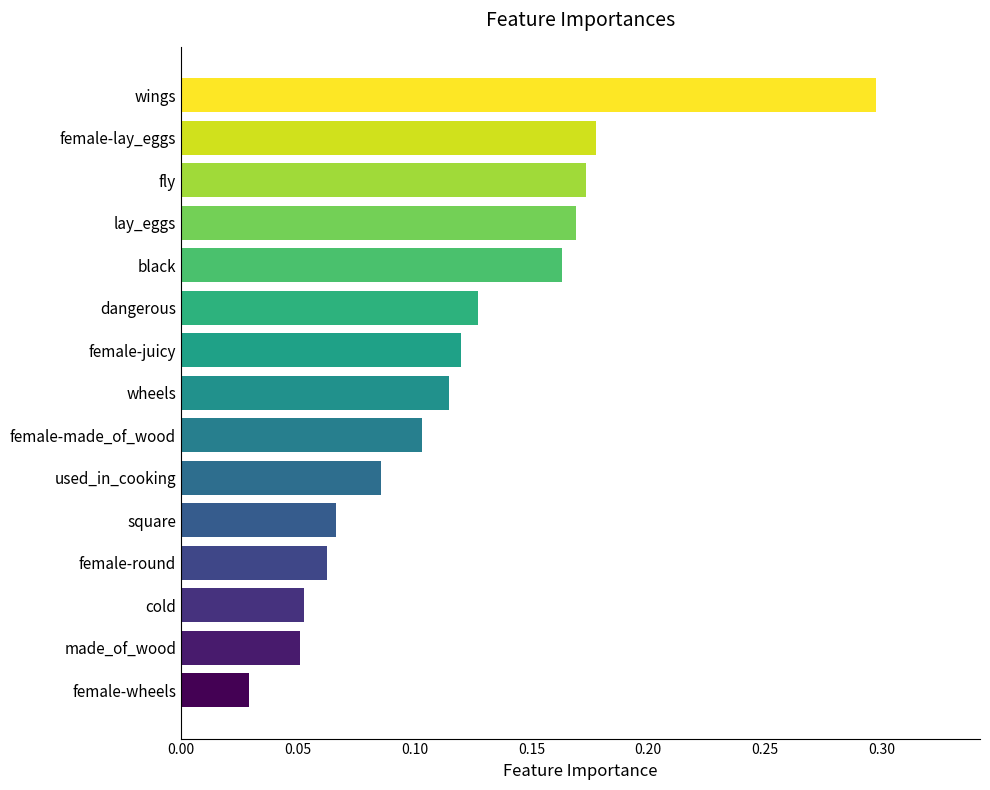

Is it true that the value at cold is 0.1?

True